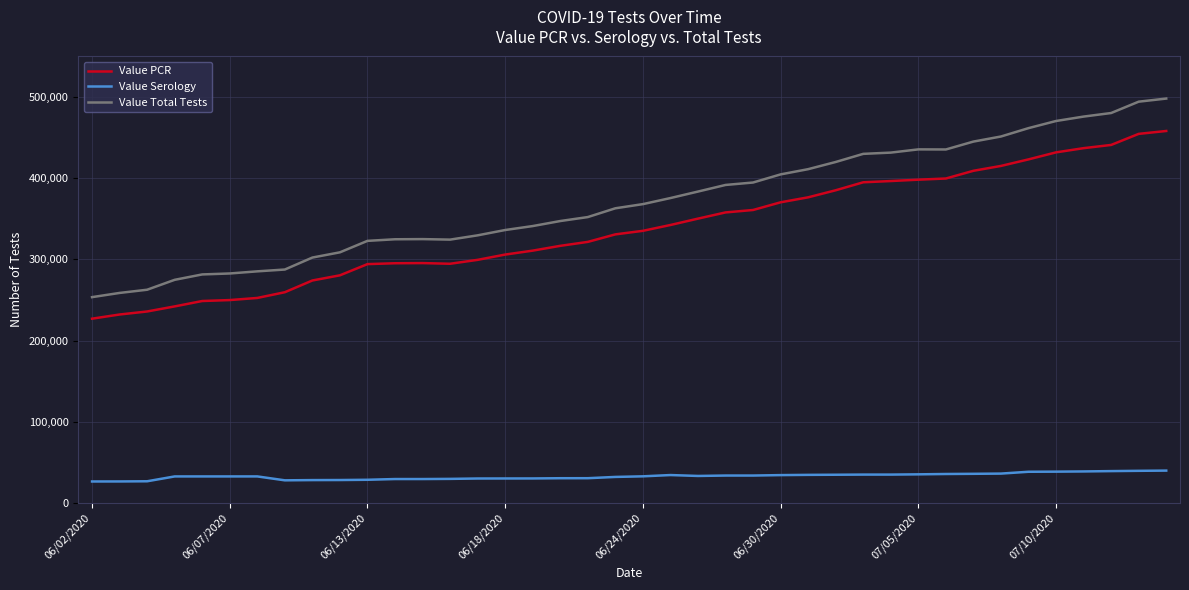

Which series has the largest range (max minus min)?

Value Total Tests